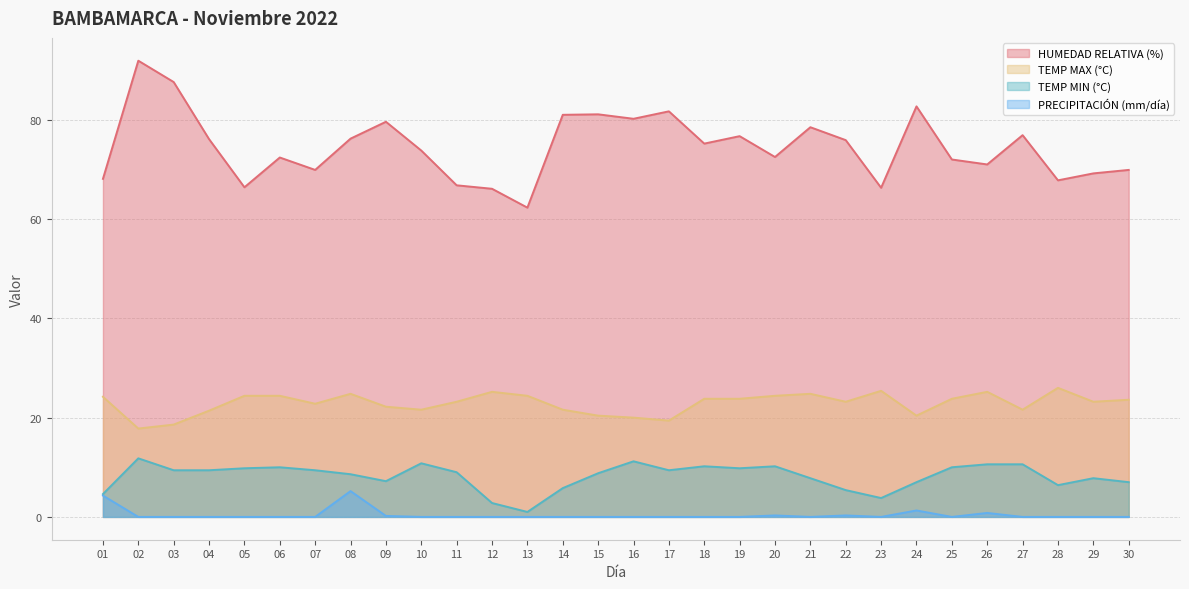

Which series has the largest range (max minus min)?

HUMEDAD RELATIVA (%)